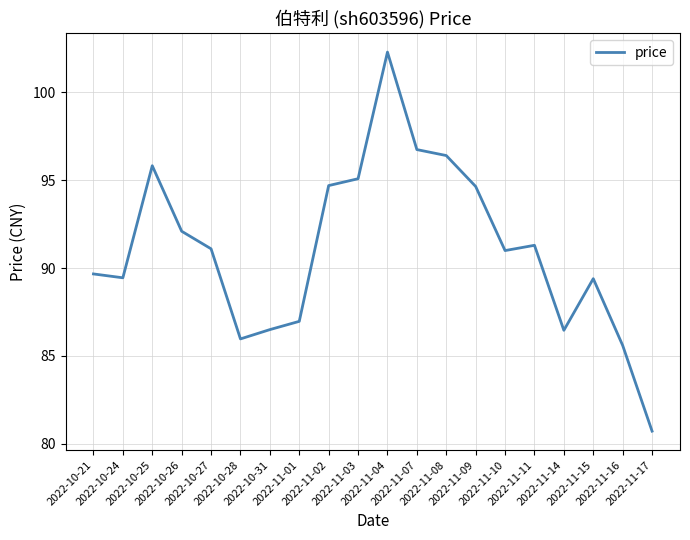

How many lines are shown in the chart?

1